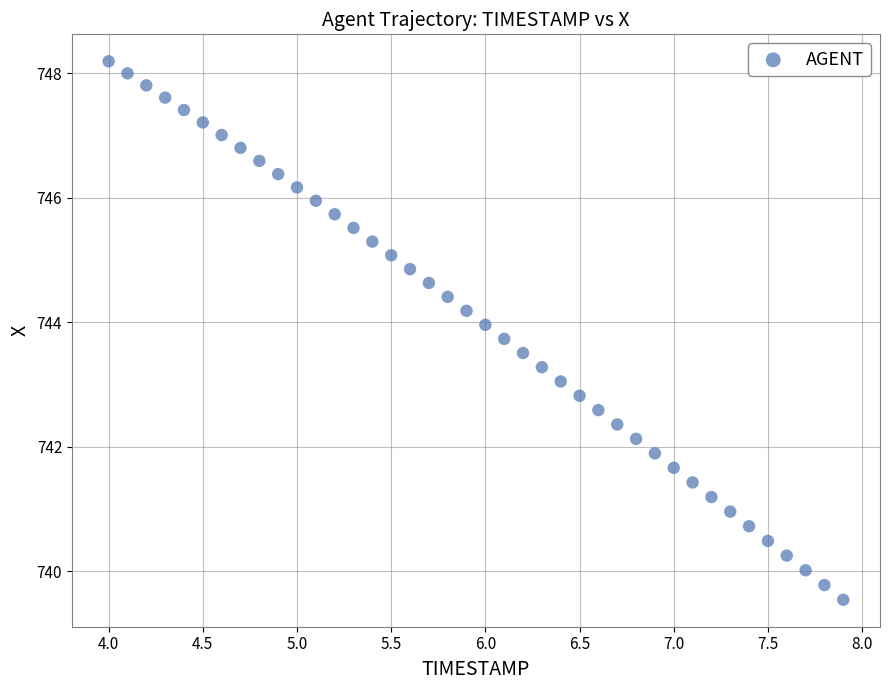

What is the range of X values (max minus min)?

3.9